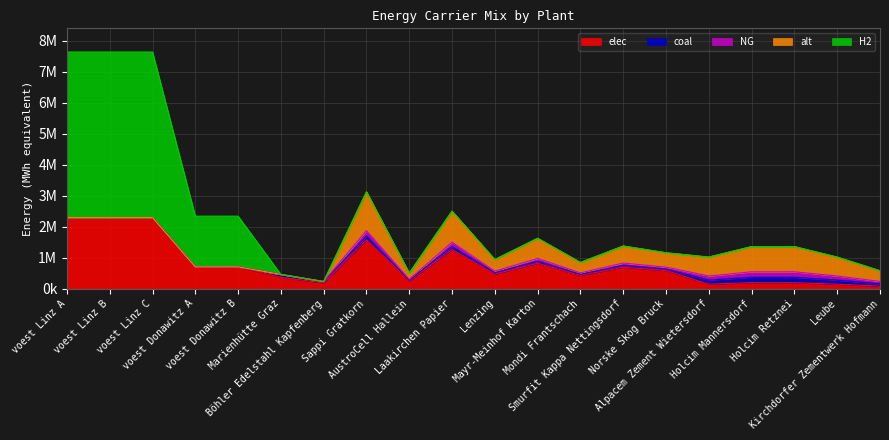

How many positive values does the alt series have?

13